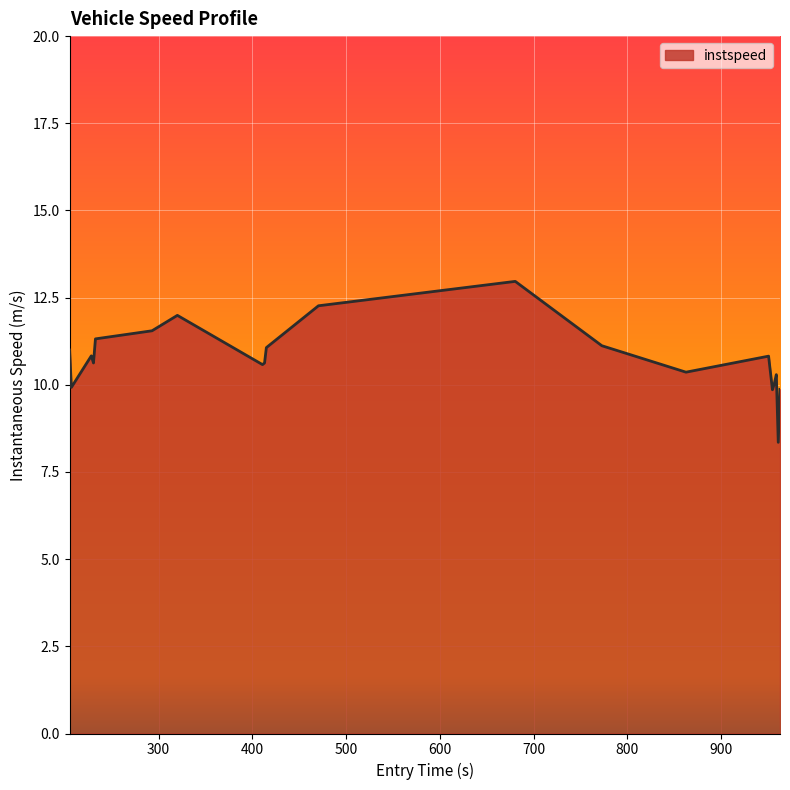

What is the difference between the maximum and minimum values?

4.6